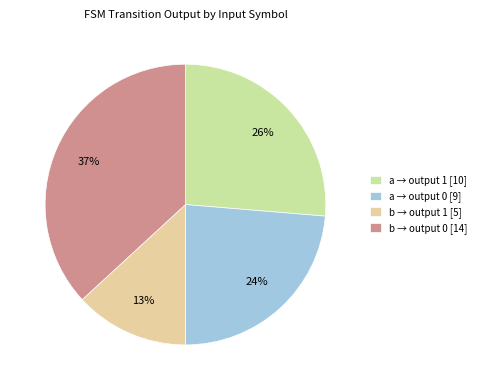

To the nearest percent, what is the difference between the largest and smallest slice percentages?

24%